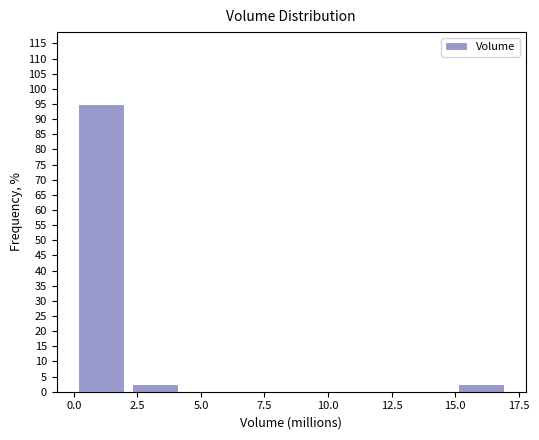

Reading left to right, transcribe this chart: for each bar, give the range it covers on the x-axis and its height. Neither the bar edges nor the heights are printed on the chart, so give them approximately, as read against the axes.

0.0 to 2.0: 95.0
2.0 to 4.5: 2.5
4.5 to 6.5: 0
6.5 to 8.5: 0
8.5 to 10.5: 0
10.5 to 13.0: 0
13.0 to 15.0: 0
15.0 to 17.0: 2.5